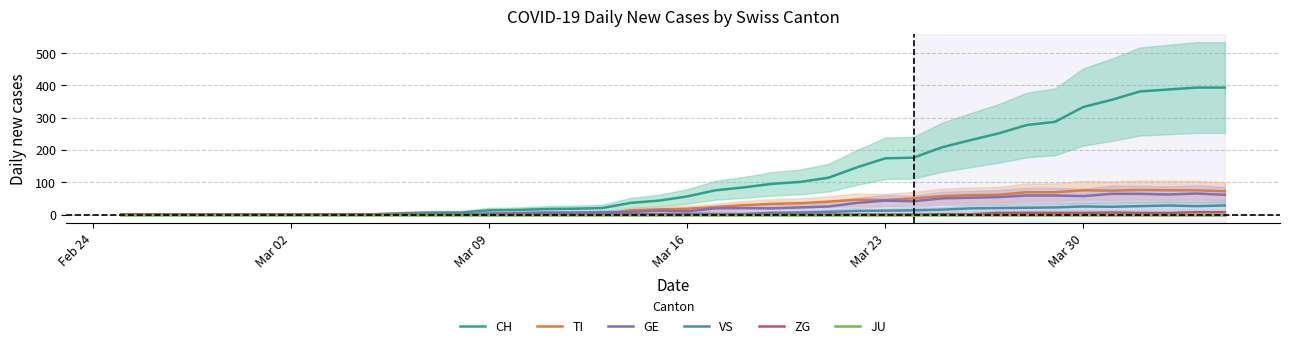

What is the highest value of the VS series?

28